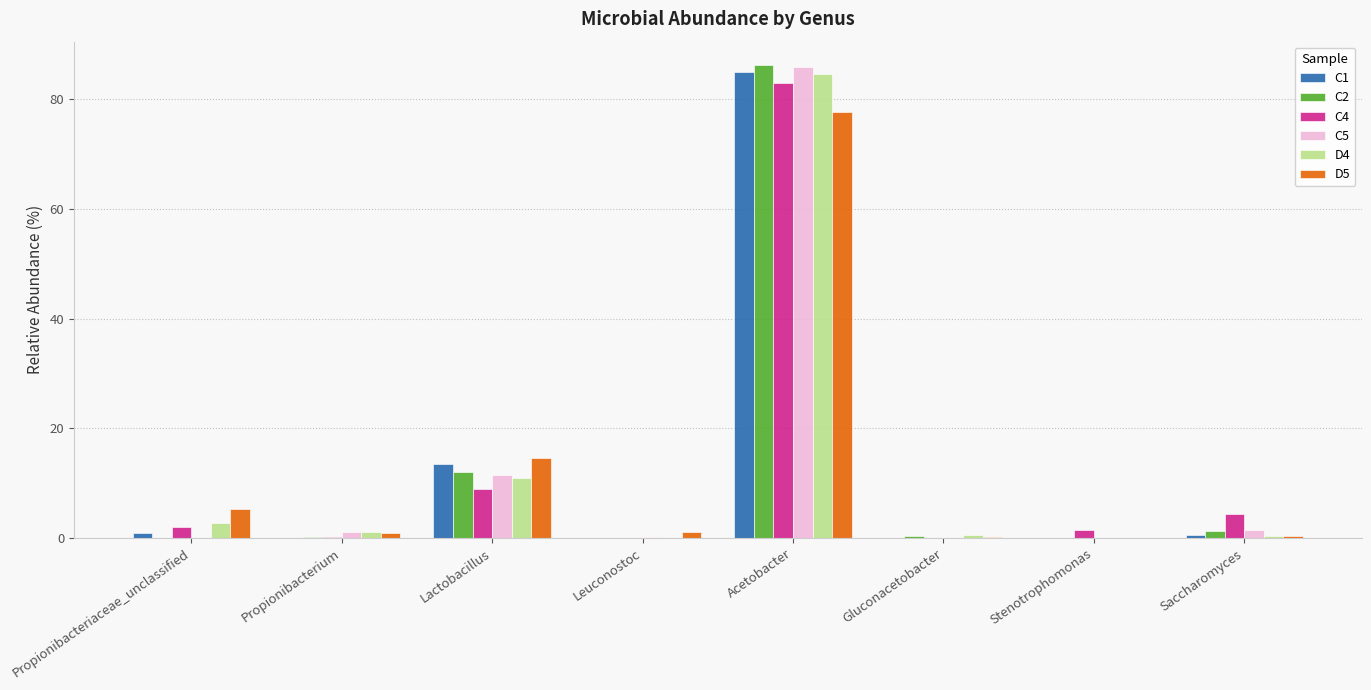

At which label does D5 first exceed 1?

Propionibacteriaceae_unclassified